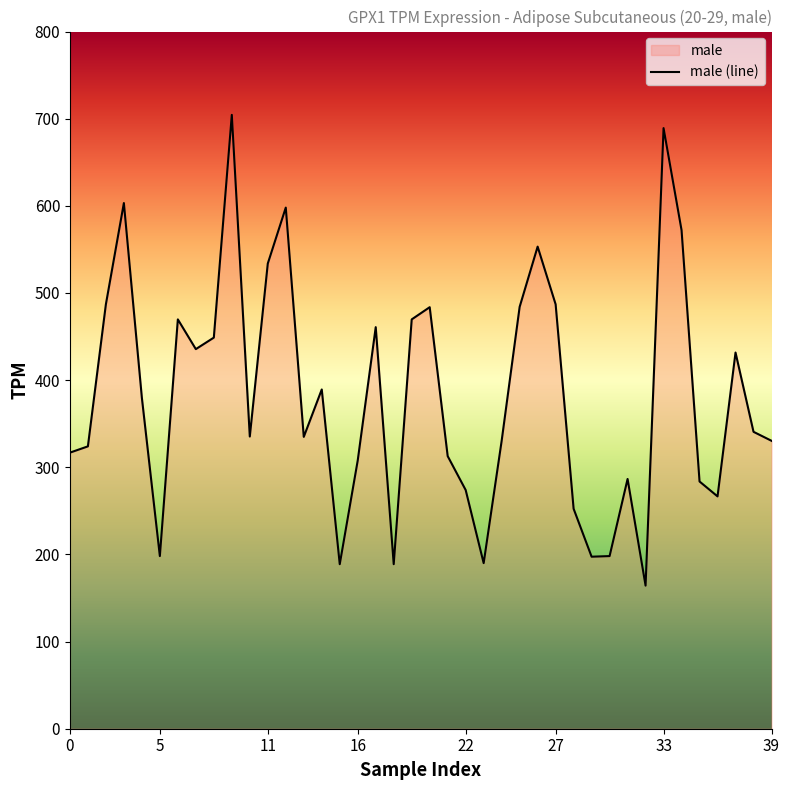

Between 5 and 27, which is larger?

27